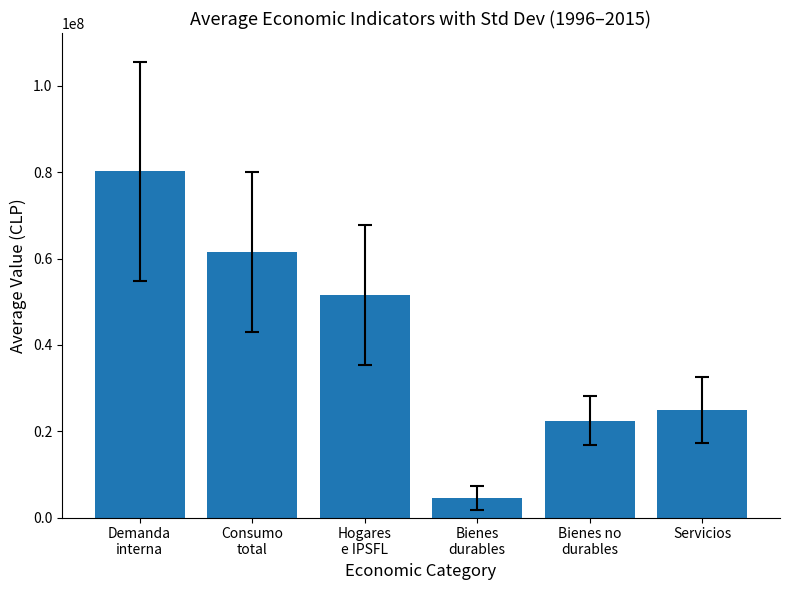

What is the difference between the maximum and minimum values?

75725893.5